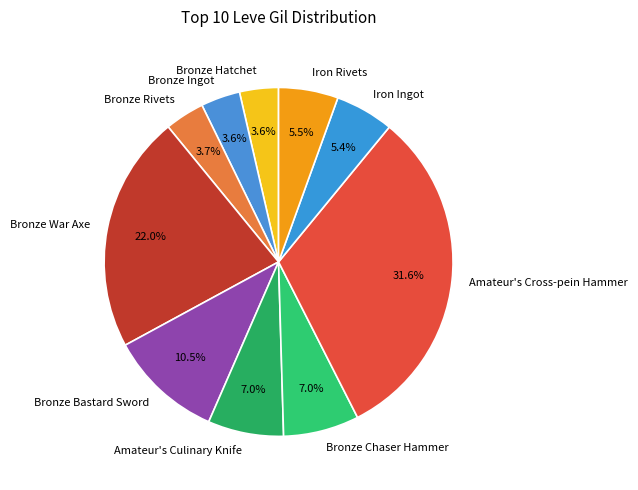

To the nearest percent, what is the difference between the Amateur's Culinary Knife and Bronze War Axe slice percentages?

15%